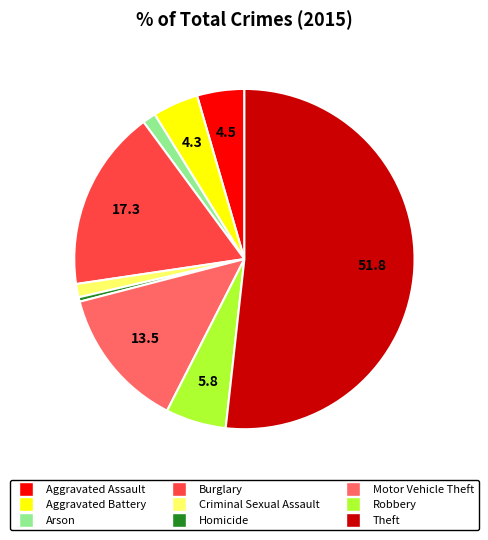

Does Motor Vehicle Theft represent more than half of the total?

No